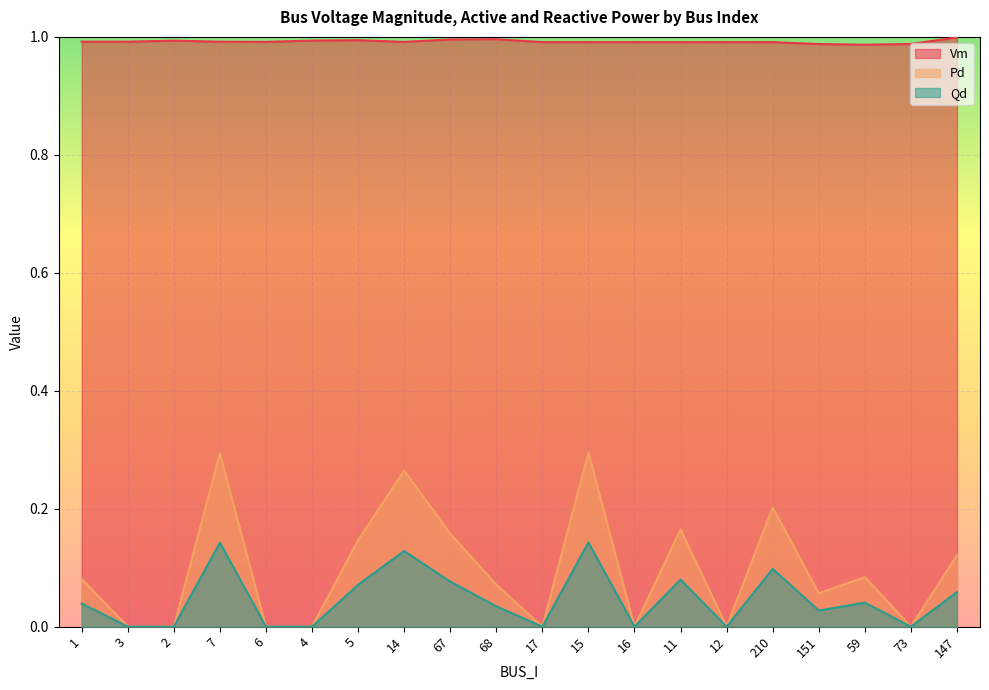

Reading left to right, transcribe all the data shown in this chart.

Vm: 1.0	1.0	1.0	1.0	1.0	1.0	1.0	1.0	1.0	1.0	1.0	1.0	1.0	1.0	1.0	1.0	1.0	1.0	1.0	1.0
Pd: 0.1	0.0	0.0	0.3	0.0	0.0	0.1	0.3	0.2	0.1	0.0	0.3	0.0	0.2	0.0	0.2	0.1	0.1	0.0	0.1
Qd: 0.0	0.0	0.0	0.1	0.0	0.0	0.1	0.1	0.1	0.0	0.0	0.1	0.0	0.1	0.0	0.1	0.0	0.0	0.0	0.1